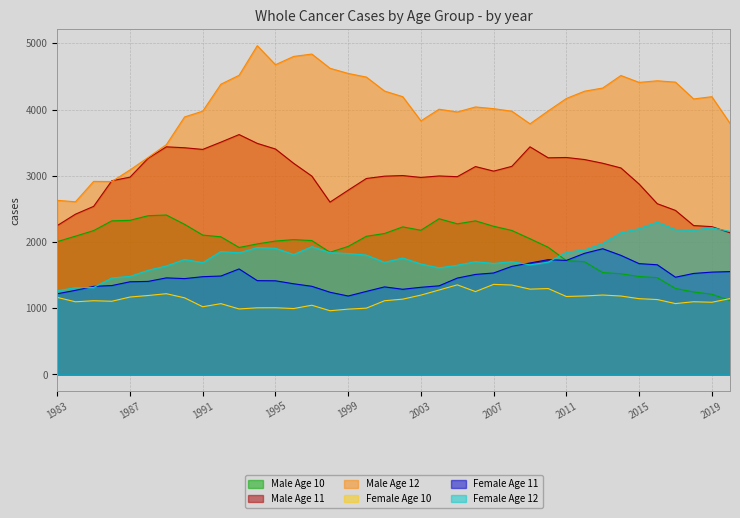

Reading right to left, extract all data points from this chart.

Male Age 10: 2020=1116	2019=1212	2018=1246	2017=1299	2016=1462	2015=1479	2014=1521	2013=1539	2012=1702	2011=1720	2010=1921	2009=2050	2008=2175	2007=2238	2006=2320	2005=2275	2004=2352	2003=2178	2002=2229	2001=2129	2000=2087	1999=1934	1998=1846	1997=2022	1996=2037	1995=2015	1994=1972	1993=1918	1992=2079	1991=2105	1990=2268	1989=2408	1988=2398	1987=2328	1986=2320	1985=2173	1984=2089	1983=2006
Male Age 11: 2020=2140	2019=2233	2018=2249	2017=2478	2016=2579	2015=2876	2014=3119	2013=3190	2012=3246	2011=3277	2010=3272	2009=3438	2008=3143	2007=3071	2006=3140	2005=2987	2004=2998	2003=2976	2002=3004	2001=2995	2000=2960	1999=2783	1998=2603	1997=2996	1996=3189	1995=3405	1994=3490	1993=3623	1992=3509	1991=3399	1990=3424	1989=3438	1988=3266	1987=2980	1986=2926	1985=2539	1984=2421	1983=2249
Male Age 12: 2020=3793	2019=4195	2018=4161	2017=4415	2016=4435	2015=4411	2014=4515	2013=4326	2012=4278	2011=4168	2010=3980	2009=3785	2008=3976	2007=4014	2006=4040	2005=3964	2004=4006	2003=3830	2002=4195	2001=4280	2000=4491	1999=4546	1998=4624	1997=4839	1996=4803	1995=4678	1994=4965	1993=4518	1992=4384	1991=3977	1990=3889	1989=3471	1988=3278	1987=3089	1986=2914	1985=2916	1984=2608	1983=2630
Female Age 10: 2020=1146	2019=1091	2018=1099	2017=1071	2016=1132	2015=1145	2014=1185	2013=1200	2012=1186	2011=1178	2010=1298	2009=1289	2008=1351	2007=1361	2006=1252	2005=1354	2004=1276	2003=1199	2002=1138	2001=1114	2000=1002	1999=987	1998=963	1997=1046	1996=996	1995=1008	1994=1007	1993=990	1992=1070	1991=1023	1990=1158	1989=1220	1988=1193	1987=1170	1986=1106	1985=1114	1984=1098	1983=1164
Female Age 11: 2020=1554	2019=1546	2018=1526	2017=1469	2016=1657	2015=1674	2014=1799	2013=1899	2012=1830	2011=1723	2010=1734	2009=1684	2008=1633	2007=1533	2006=1511	2005=1456	2004=1339	2003=1317	2002=1287	2001=1323	2000=1255	1999=1185	1998=1242	1997=1332	1996=1370	1995=1415	1994=1417	1993=1594	1992=1487	1991=1477	1990=1448	1989=1459	1988=1406	1987=1400	1986=1343	1985=1331	1984=1271	1983=1219
Female Age 12: 2020=2161	2019=2215	2018=2180	2017=2188	2016=2301	2015=2202	2014=2139	2013=1979	2012=1881	2011=1846	2010=1696	2009=1656	2008=1703	2007=1677	2006=1704	2005=1650	2004=1610	2003=1669	2002=1759	2001=1694	2000=1803	1999=1827	1998=1840	1997=1931	1996=1812	1995=1906	1994=1917	1993=1837	1992=1857	1991=1689	1990=1737	1989=1639	1988=1574	1987=1482	1986=1458	1985=1314	1984=1311	1983=1264